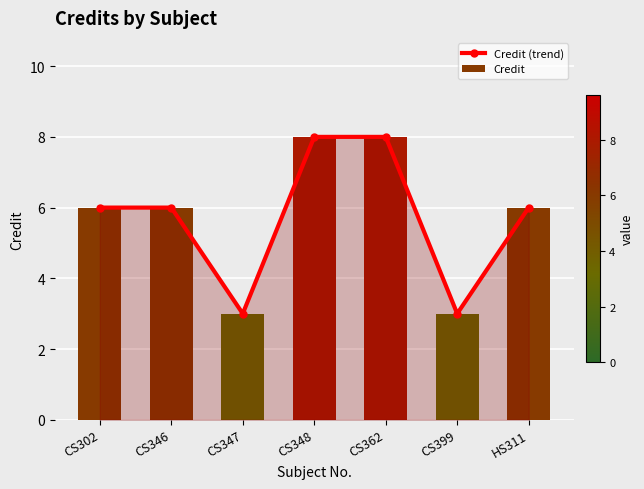

What is the approximate value of Credit at CS347?

3